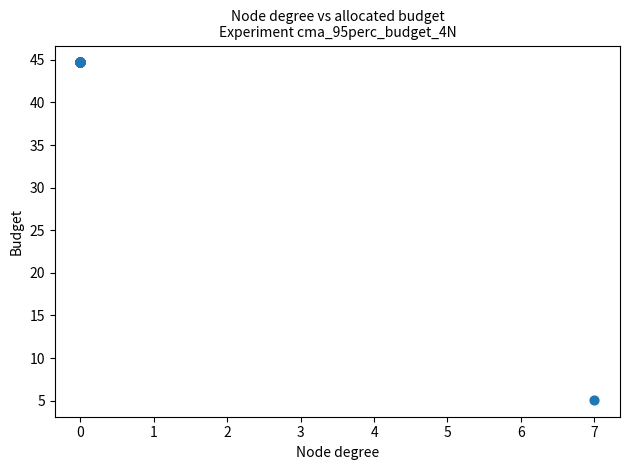

What Y value in the scatter plot is closest to 24?

5.1